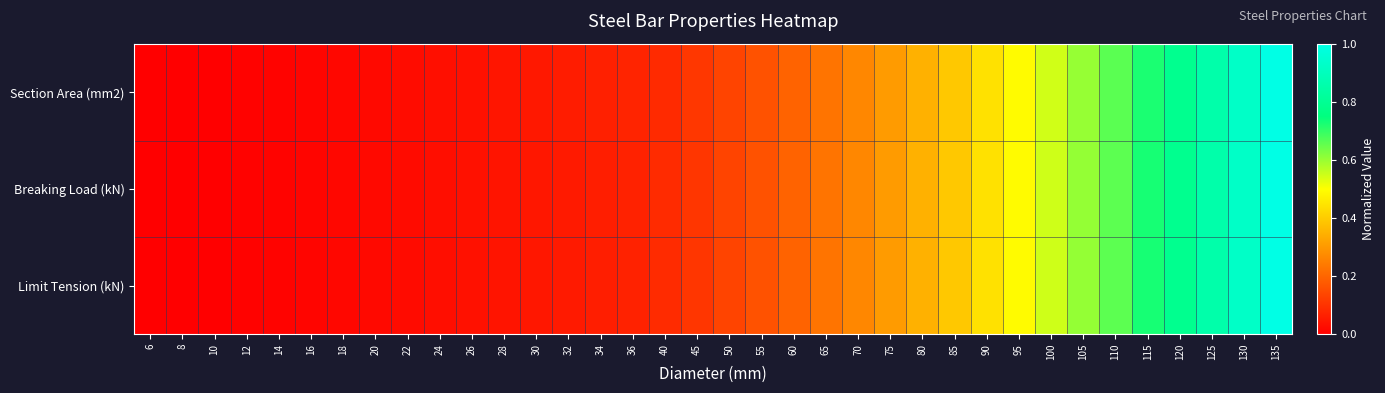

Rank the series at 105 from lowest to highest value.

Section Area (mm2), Limit Tension (kN), Breaking Load (kN)